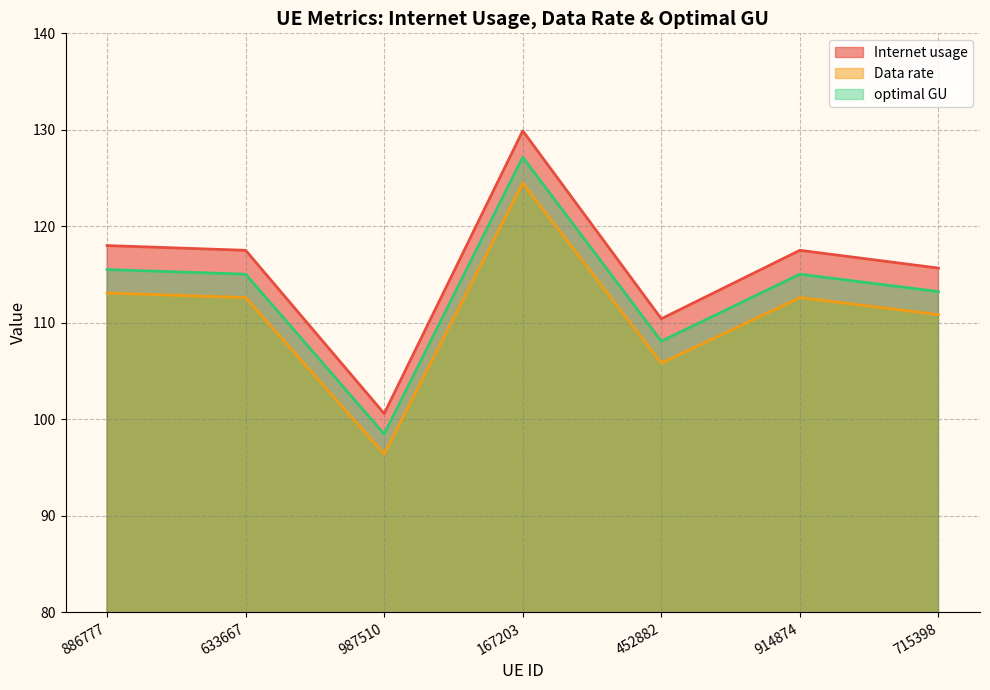

What value does the Internet usage series have at 715398?

115.7